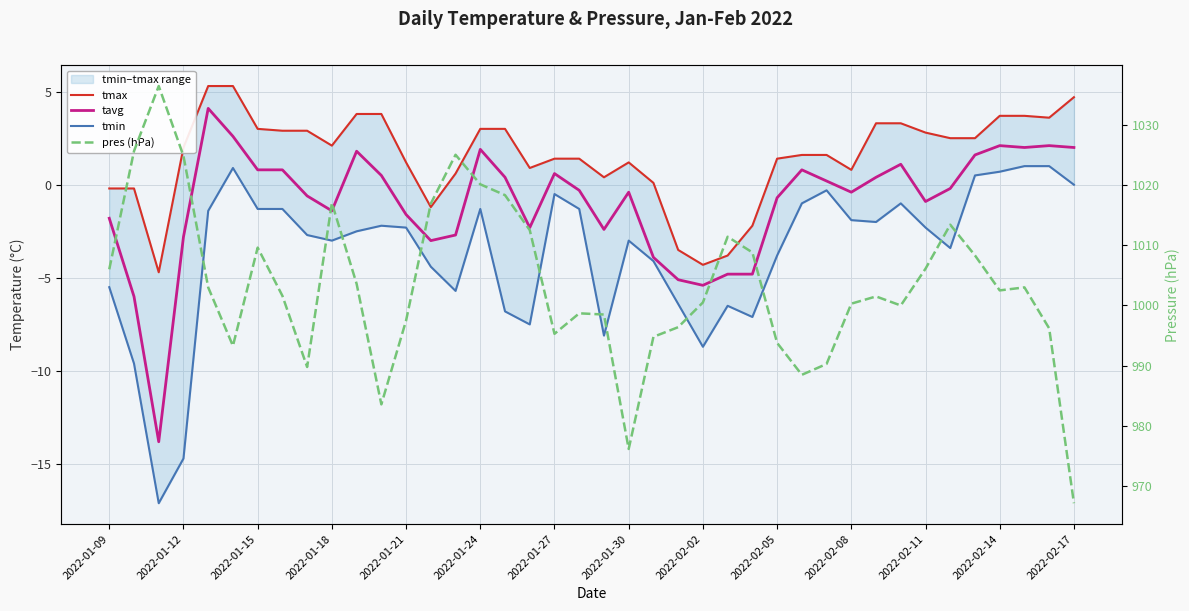

In tavg, how many points are higher than both neighbors (excluding endpoints)?

9